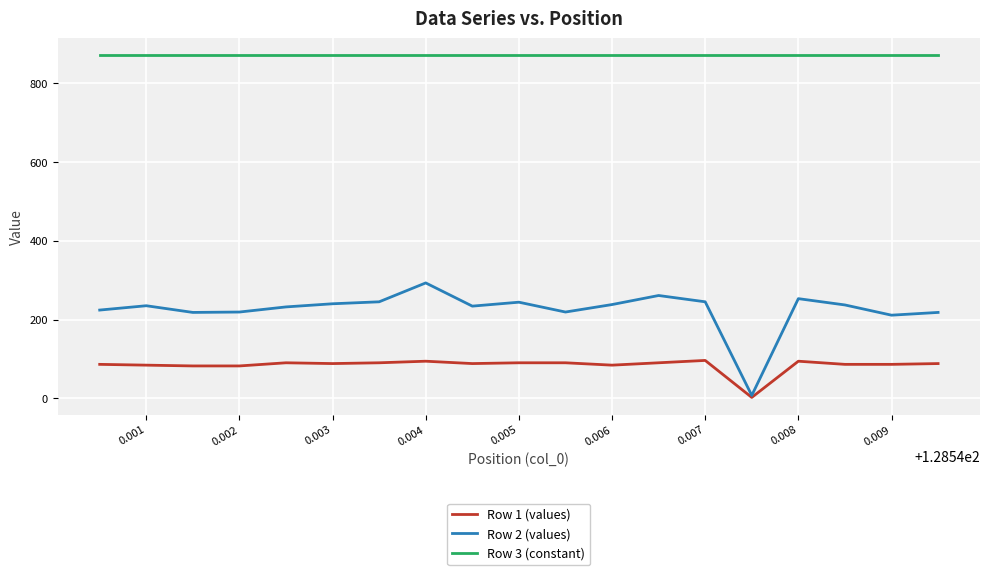

How many lines are shown in the chart?

3